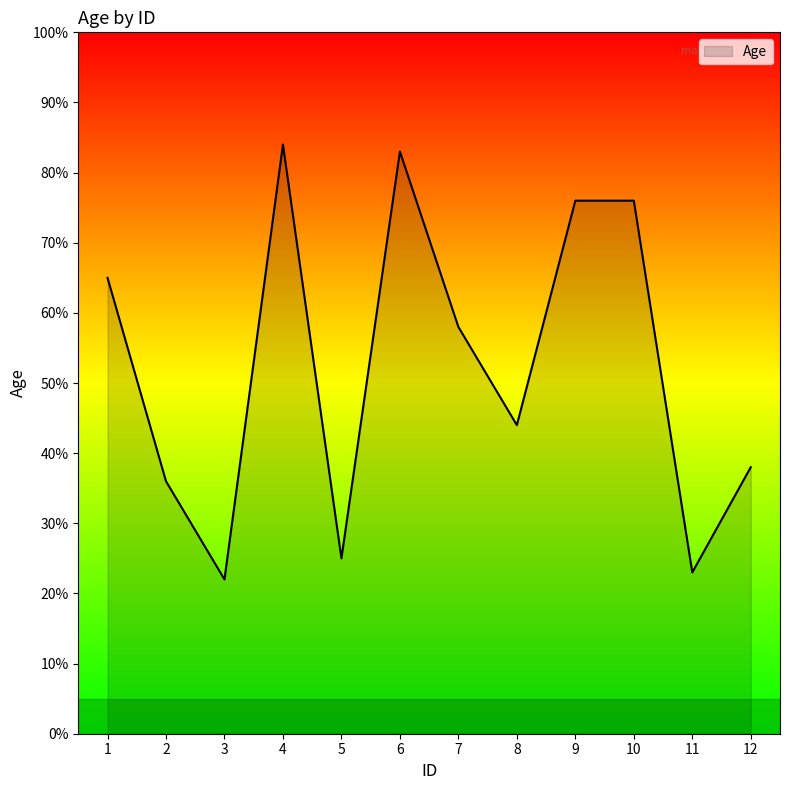

What is the ratio of the value at 1 to the value at 4?

0.8